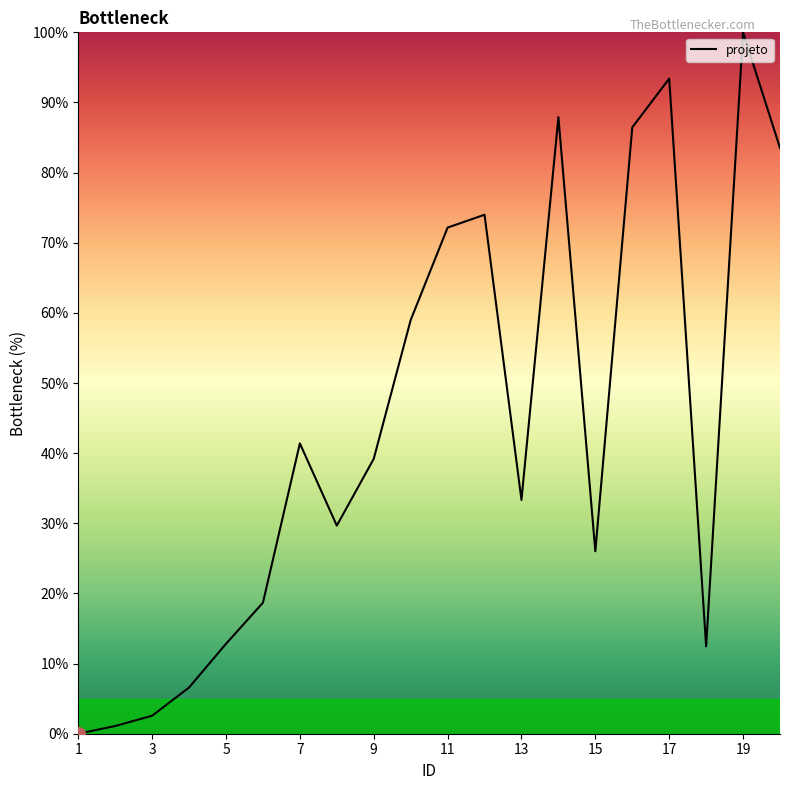

What is the greatest value displayed?

100.0